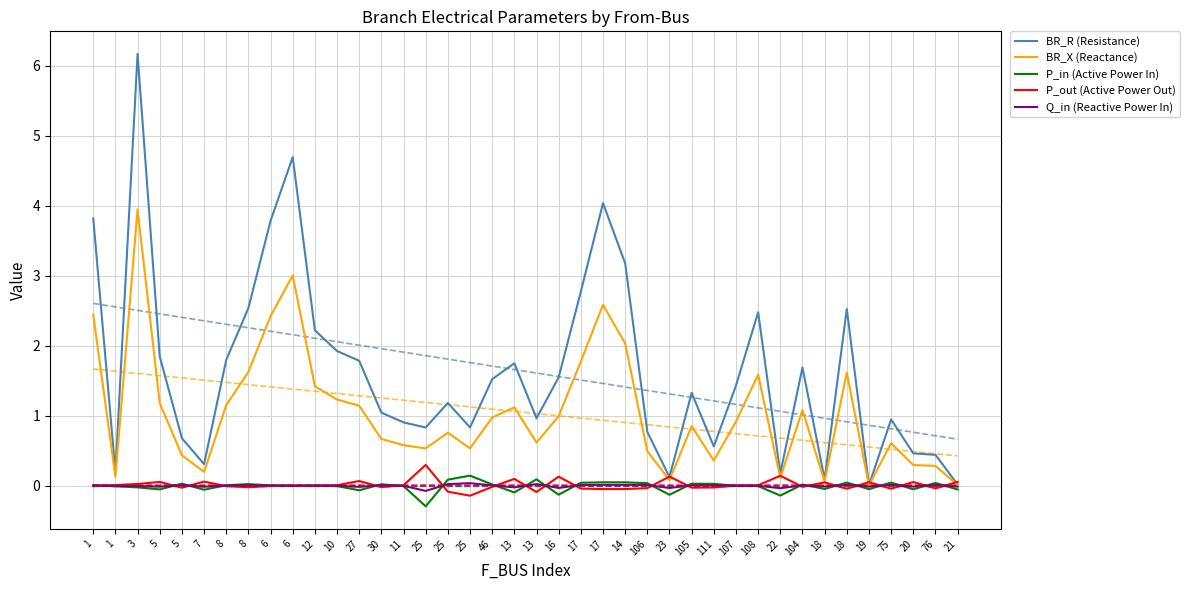

At which label does BR_R (Resistance) first exceed 1?

1